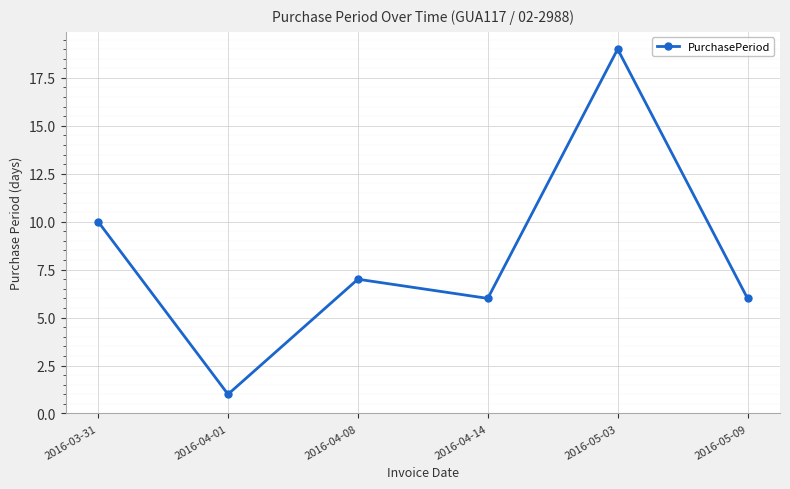

How many interior local valleys (lower than both neighbors) does the data have?

2